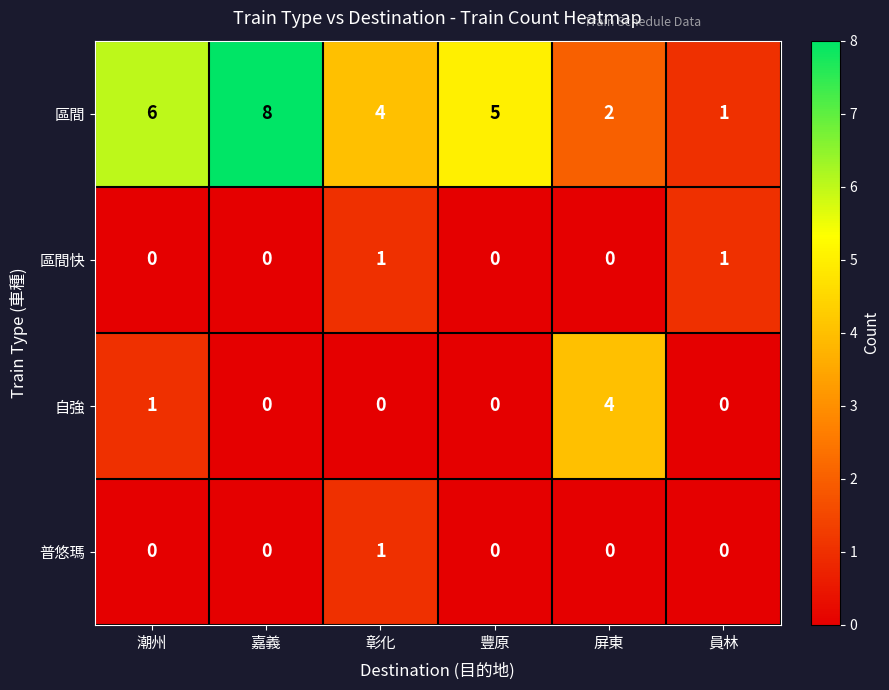

What is the total value across all series at 屏東?

6